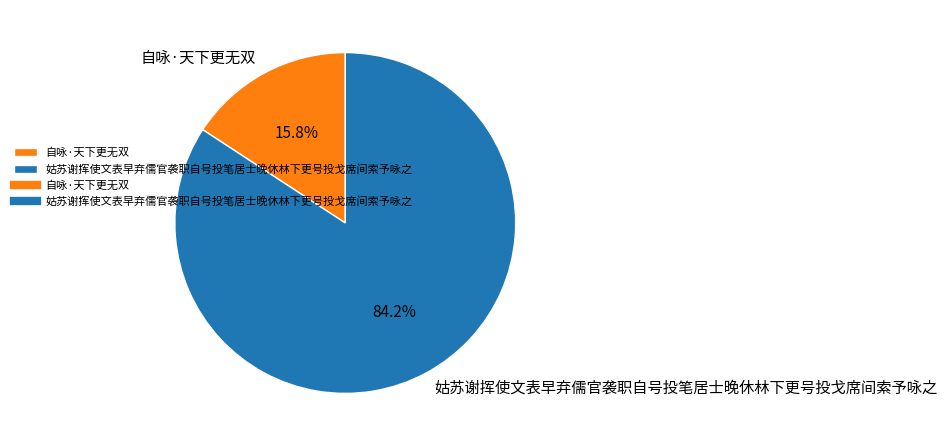

How many segments does this pie chart have?

2